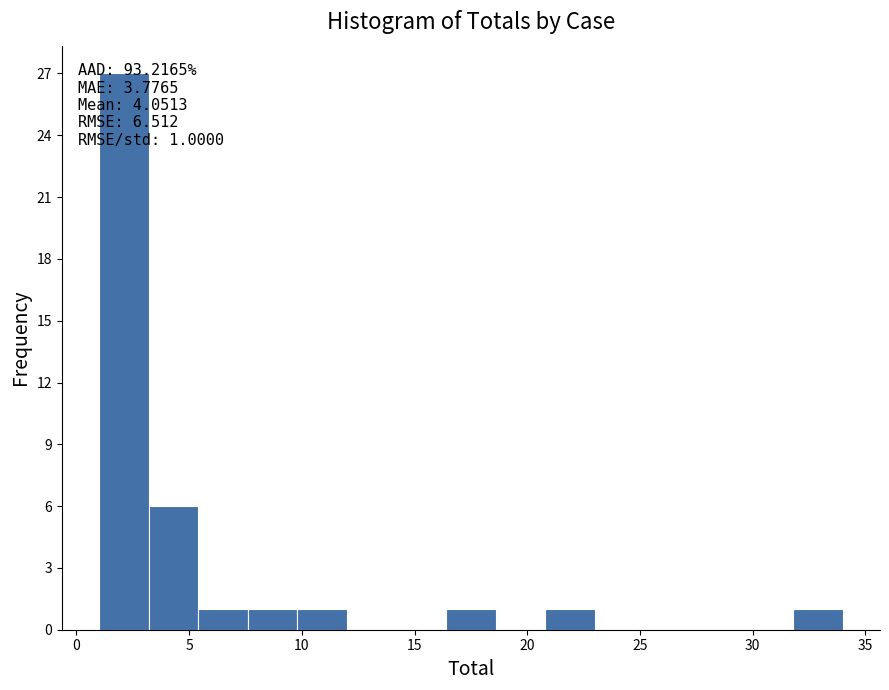

Which range on the x-axis has the tallest bar?

1.0 to 3.2